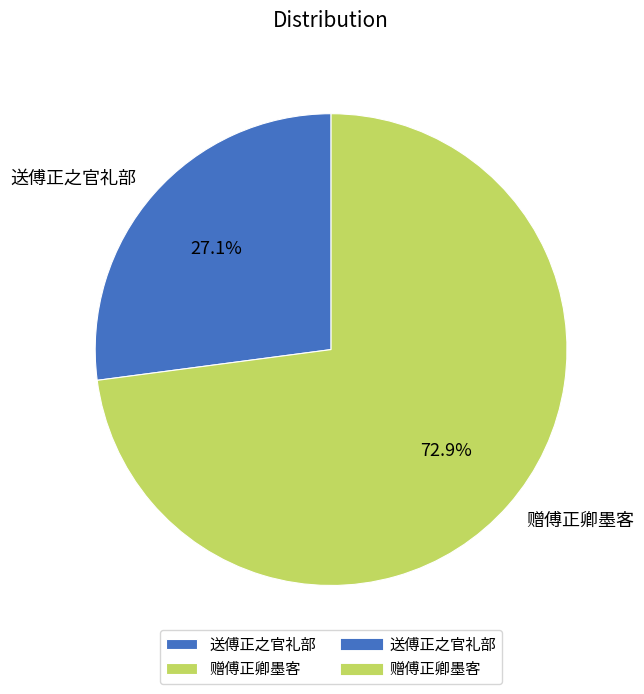

To the nearest percent, what percentage of the pie is 送傅正之官礼部?

27%